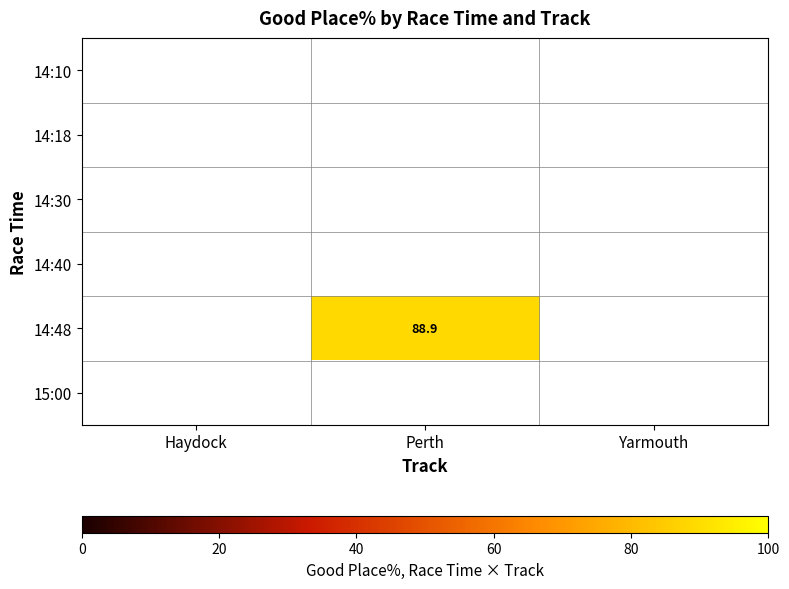

The 14:48 series shows 52.2 at Perth. True or false?

False